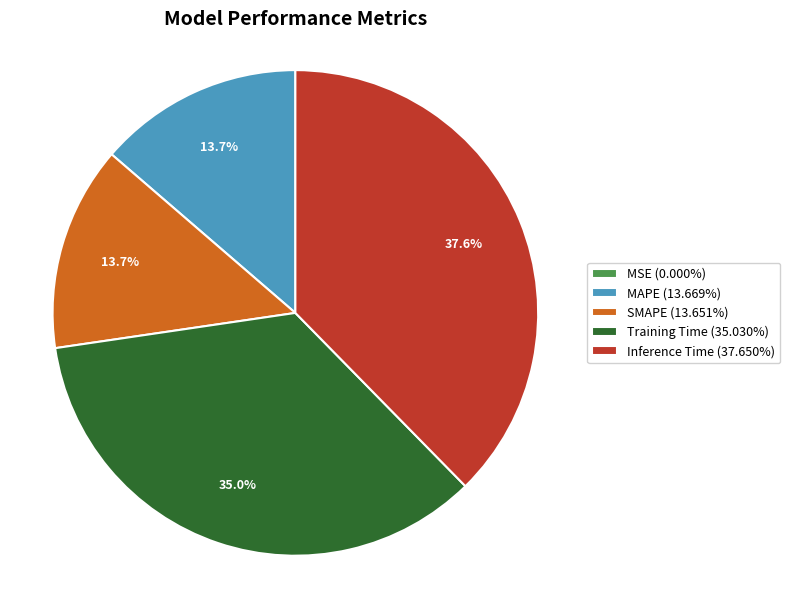

What percentage do Training Time (35.030%) and SMAPE (13.651%) together represent?

48.7%